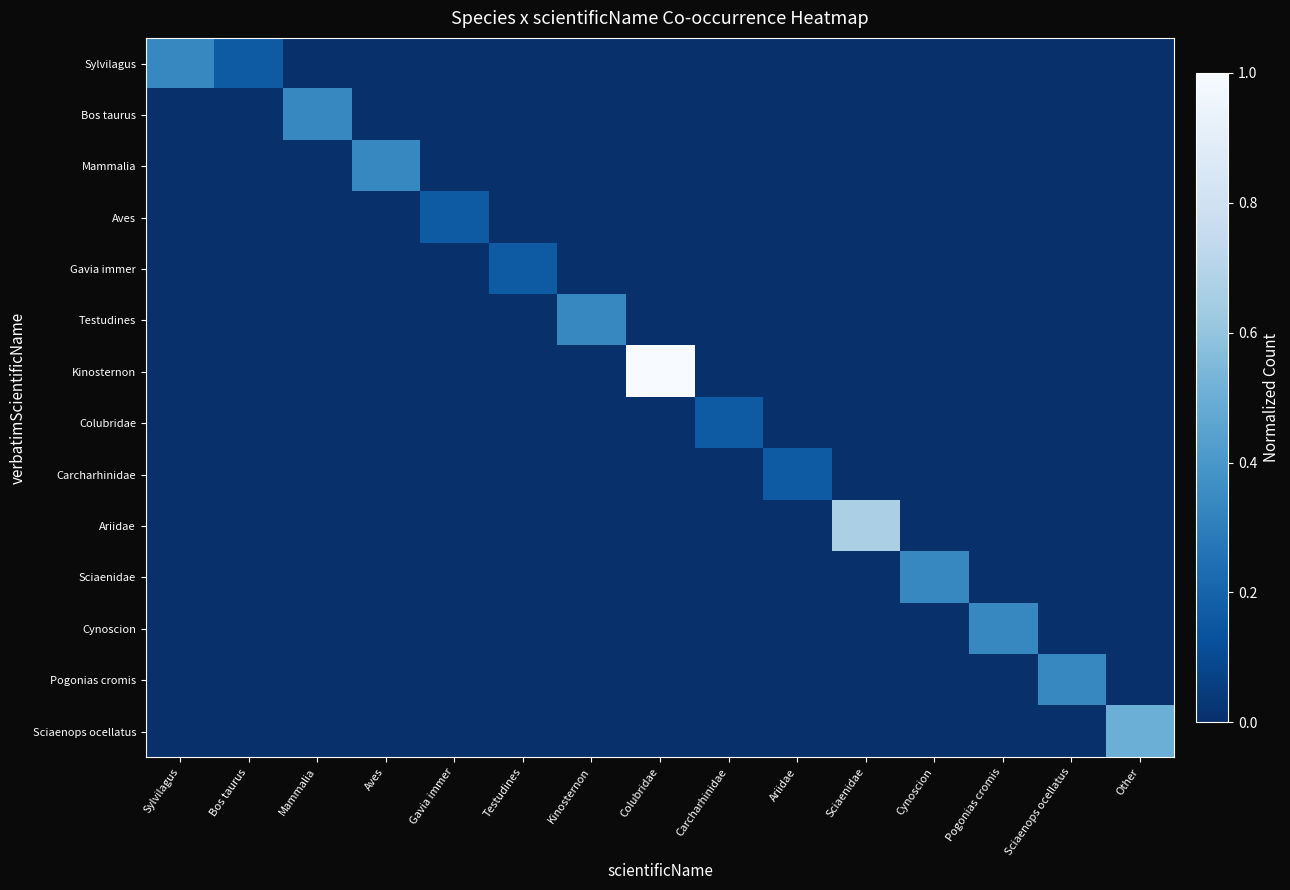

At how many categories does at least one series exceed 0?

15